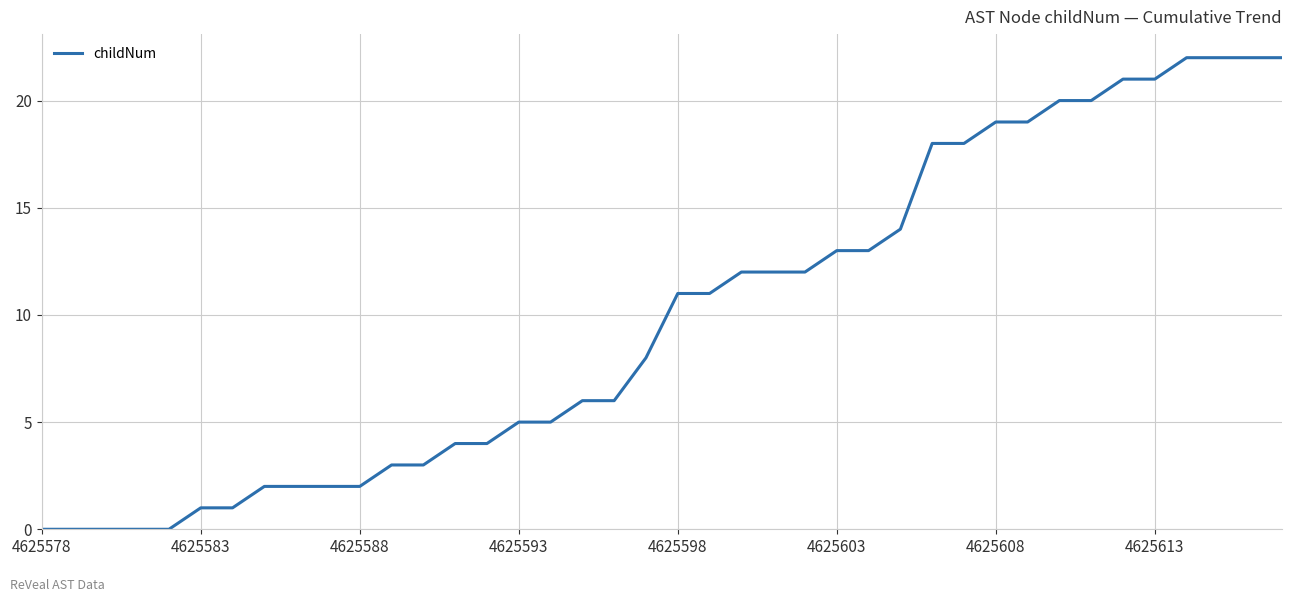

What is the greatest value displayed?

22